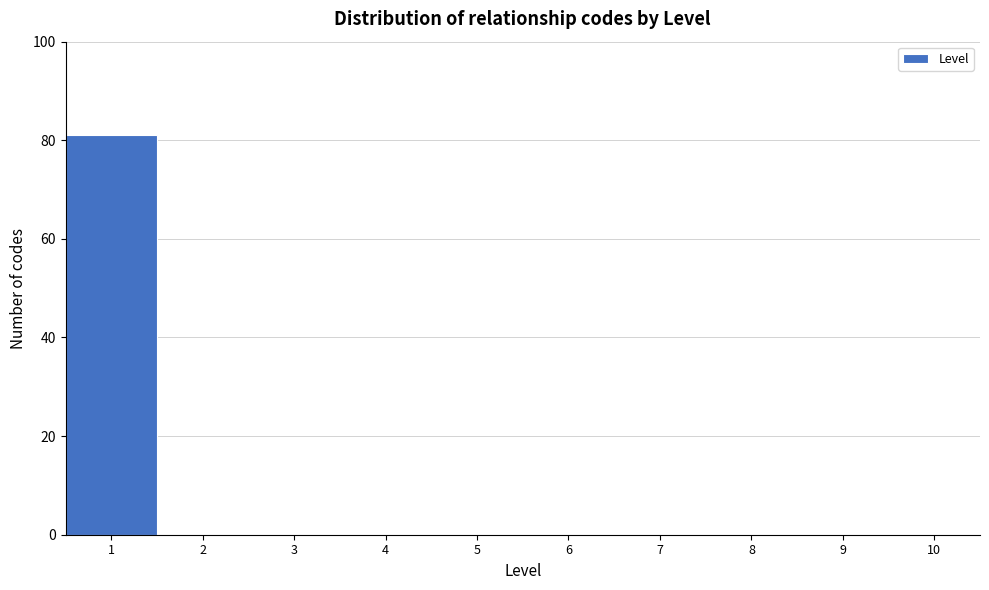

Reading left to right, list every bar in this chart as the range it spans on the x-axis followed by its height. The values are not printed on the chart, so give them approximately, as read against the axis.

0.5 to 1.5: 82
1.5 to 2.5: 0
2.5 to 3.5: 0
3.5 to 4.5: 0
4.5 to 5.5: 0
5.5 to 6.5: 0
6.5 to 7.5: 0
7.5 to 8.5: 0
8.5 to 9.5: 0
9.5 to 10.5: 0